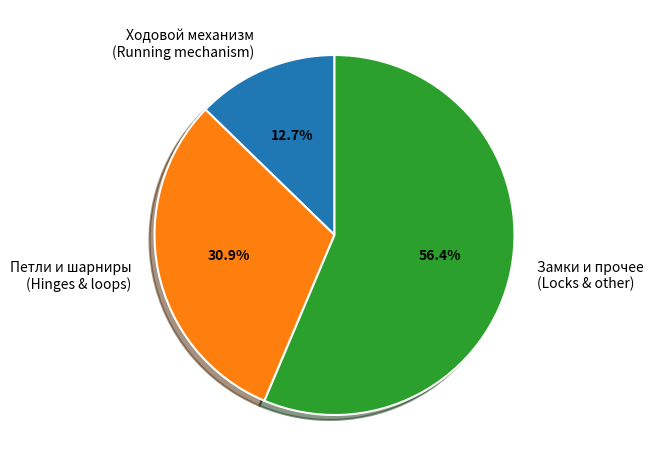

Is the sum of Ходовой механизм (Running mechanism) and Петли и шарниры (Hinges & loops) greater than half?

No